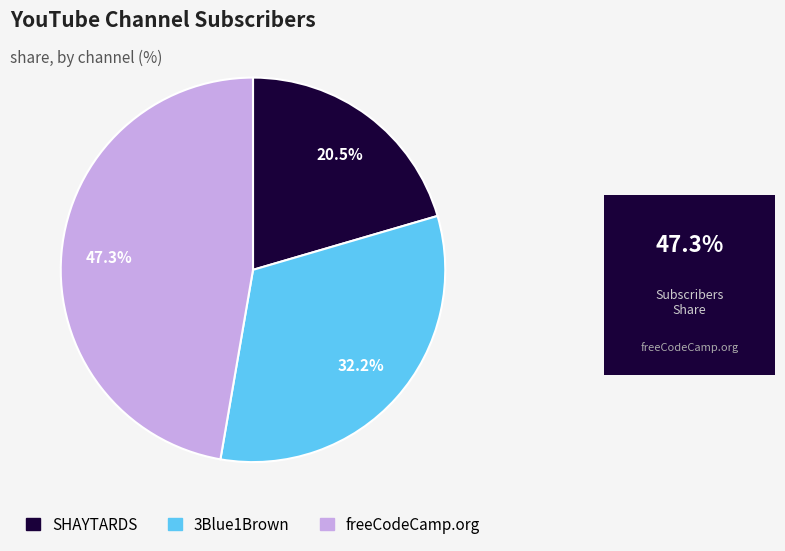

Rank the categories by value from highest to lowest.

freeCodeCamp.org, 3Blue1Brown, SHAYTARDS